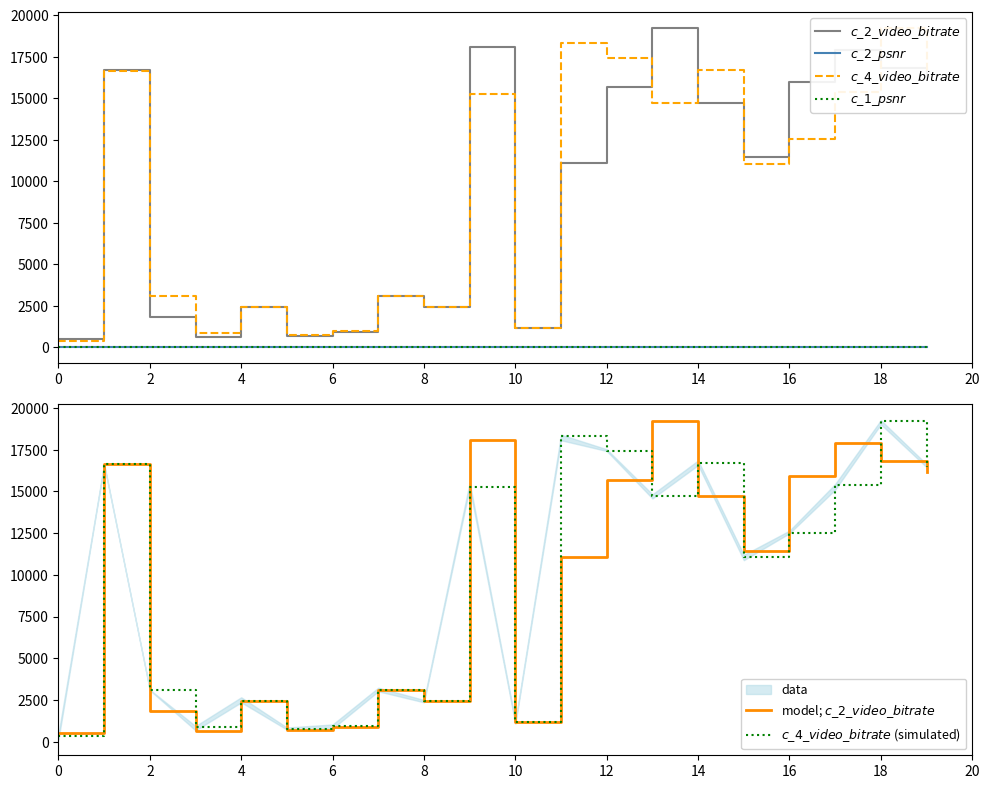

Which has a higher value, 16 or 17?

17